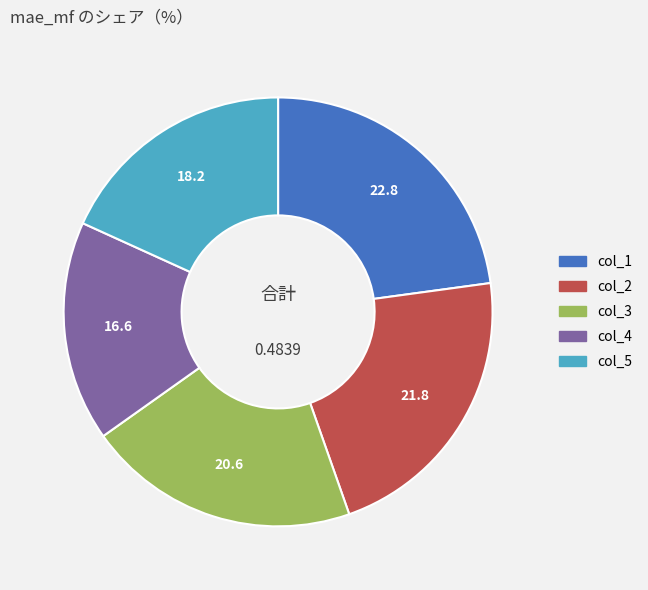

Does any single category account for the majority?

No